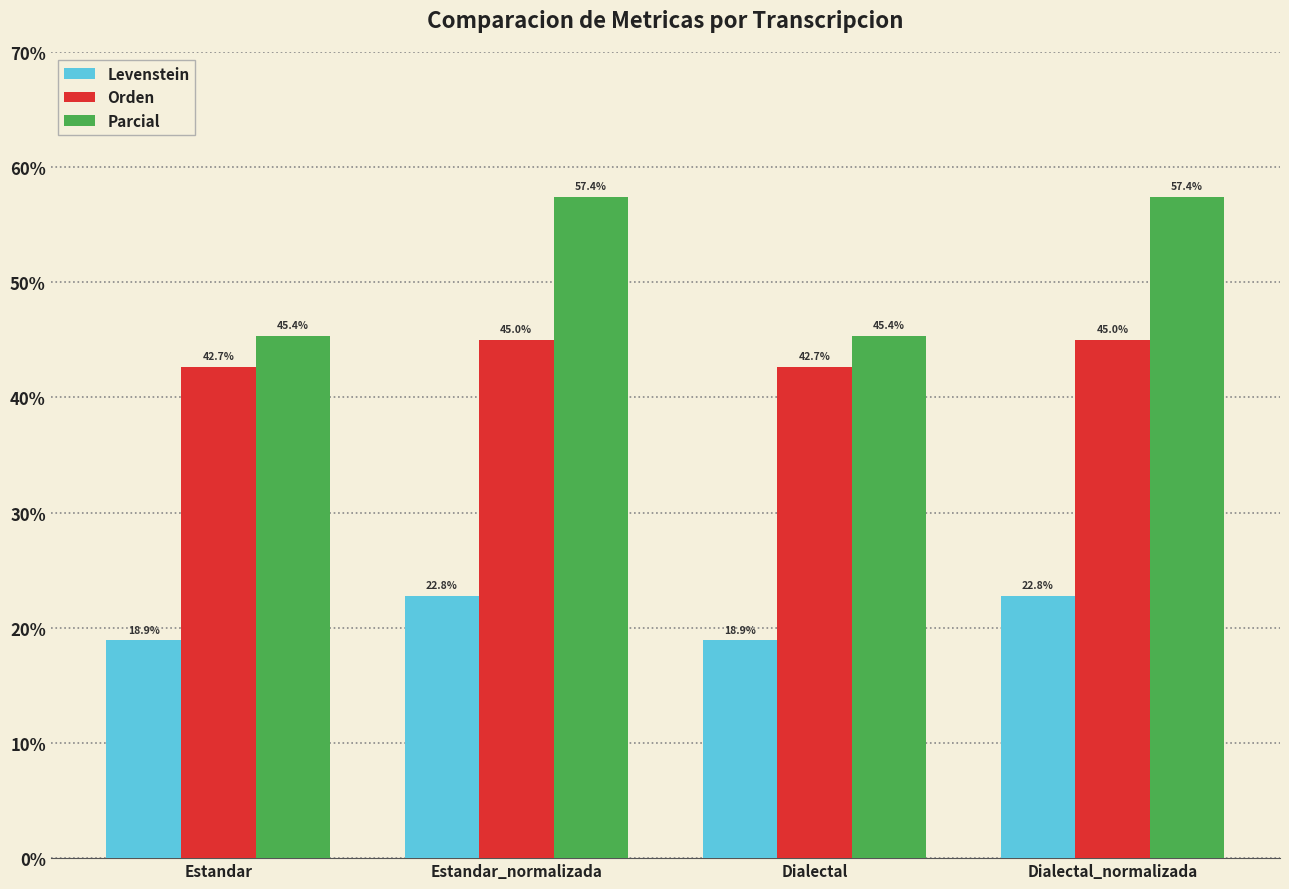

What is the sum of all Parcial values?

205.6